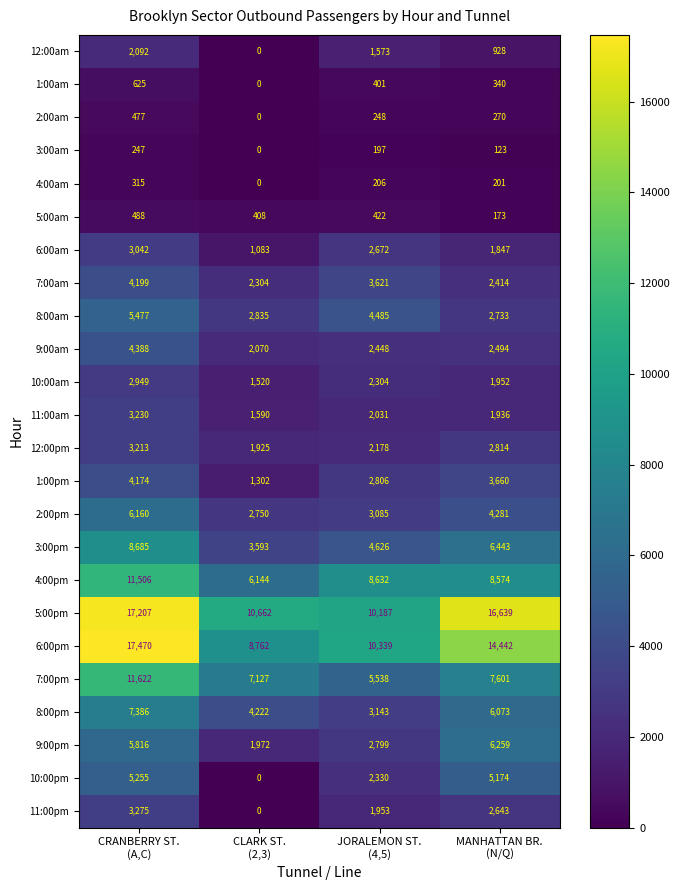

Rank the series by their maximum value, from highest to lowest.

6:00pm, 5:00pm, 7:00pm, 4:00pm, 3:00pm, 8:00pm, 9:00pm, 2:00pm, 8:00am, 10:00pm, 9:00am, 7:00am, 1:00pm, 11:00pm, 11:00am, 12:00pm, 6:00am, 10:00am, 12:00am, 1:00am, 5:00am, 2:00am, 4:00am, 3:00am